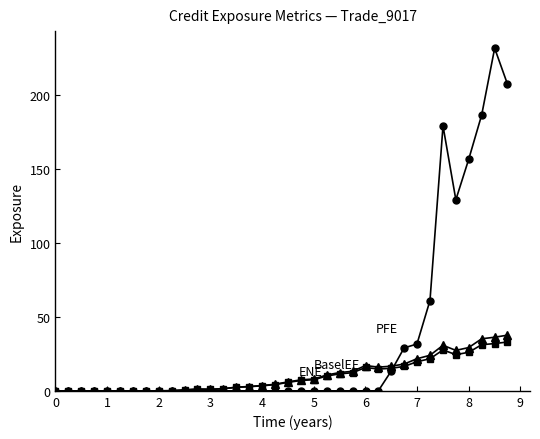

What is the maximum value shown in the chart?

231.3